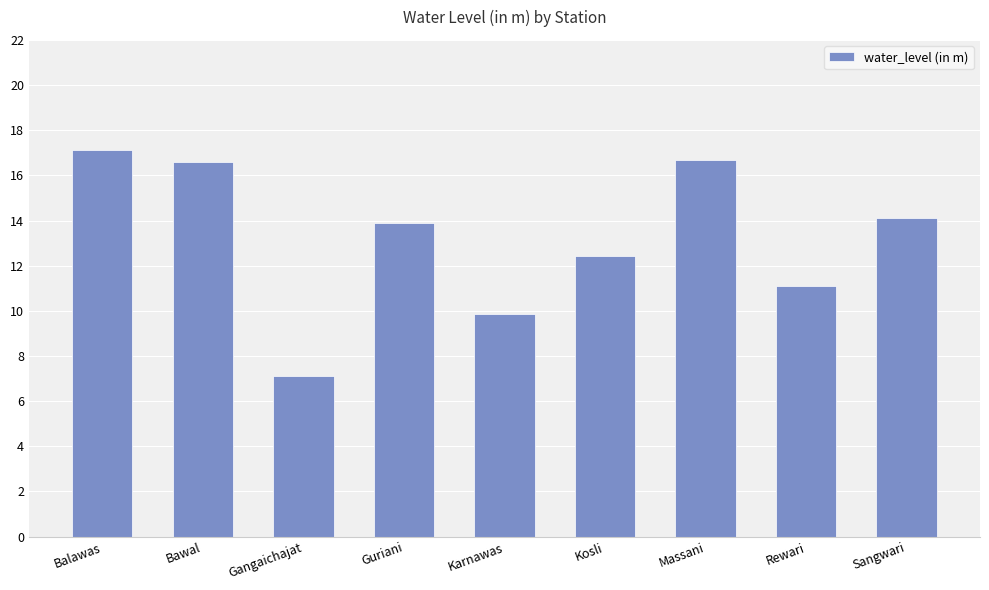

How many data points are less than 13?

4